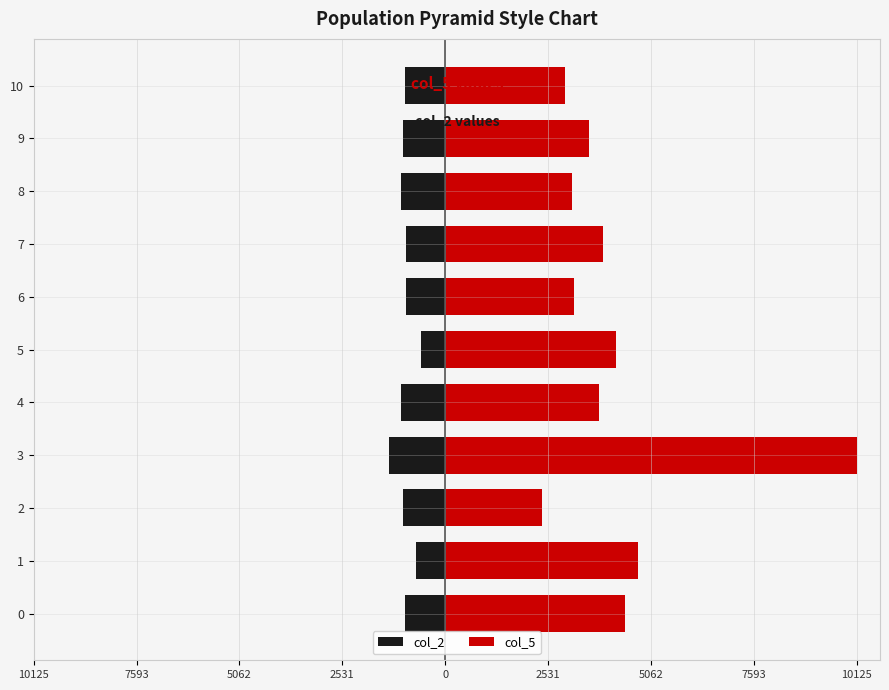

What are all the series names shown in the legend?

col_2, col_5